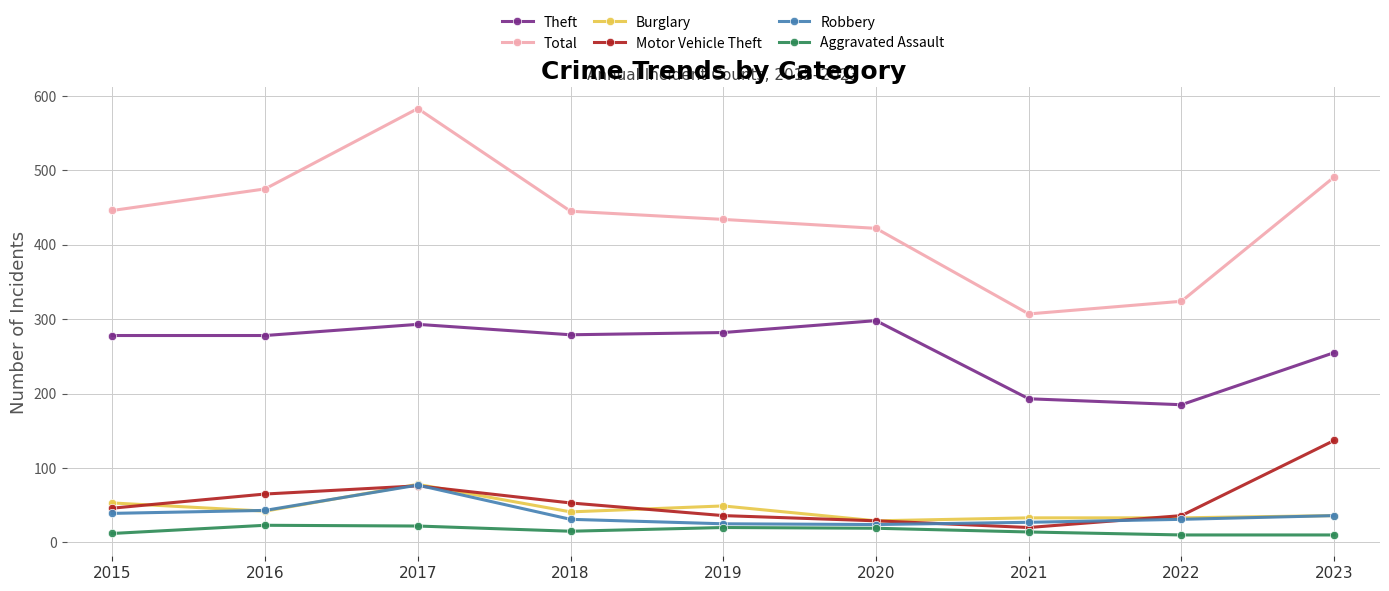

Where is Theft nearest to the value 241?

2023